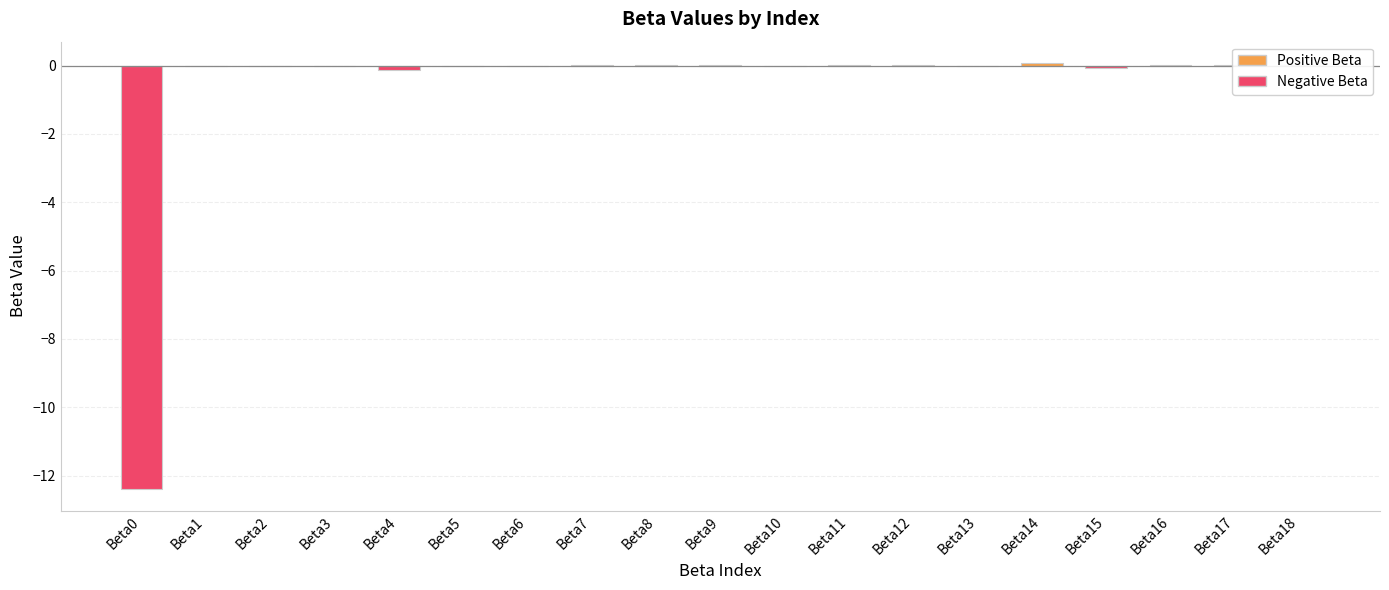

What is the sum of all values?

-12.5